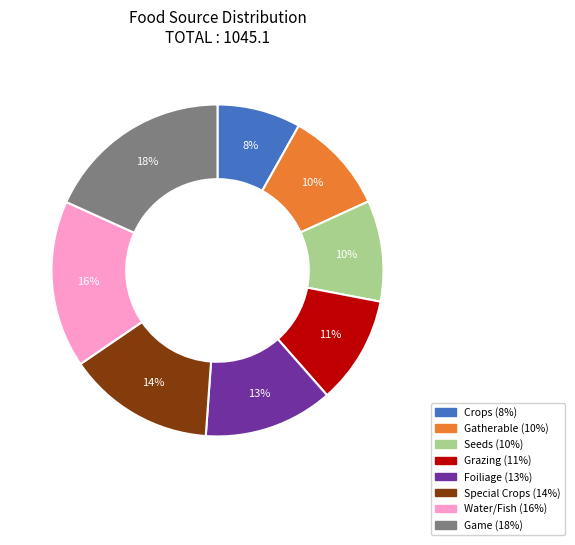

True or false: Special Crops accounts for 14% of the total.

True